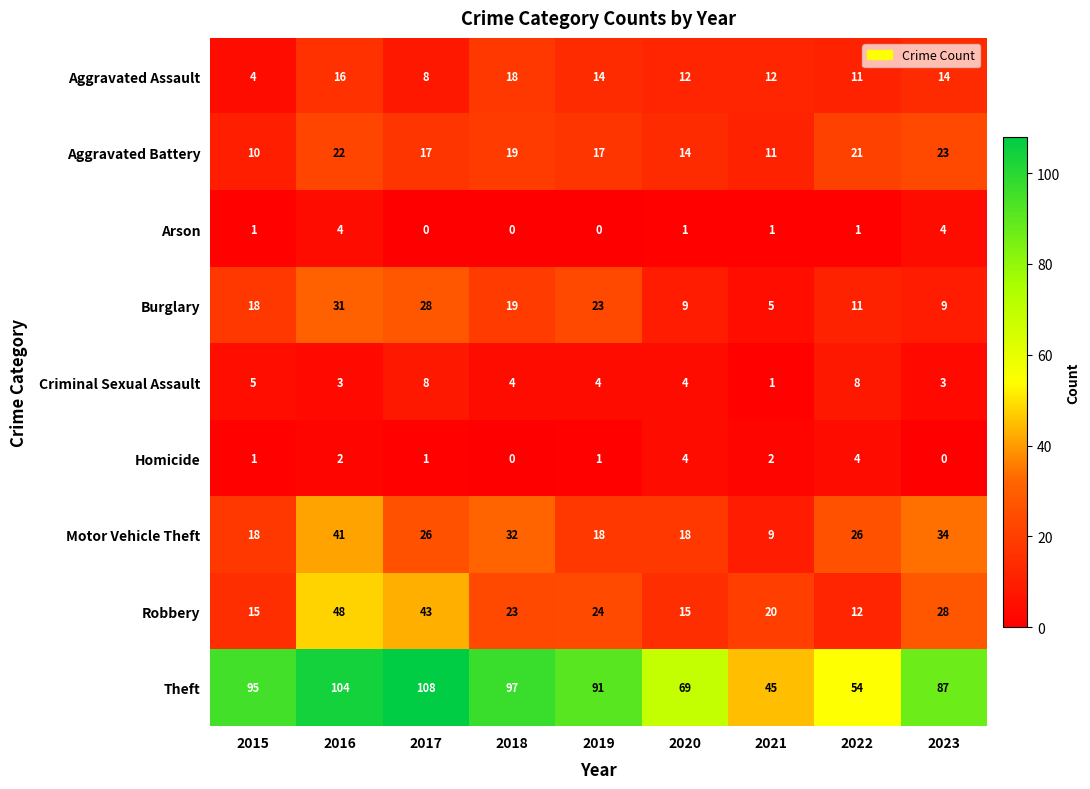

What is the maximum value shown in the chart?

108